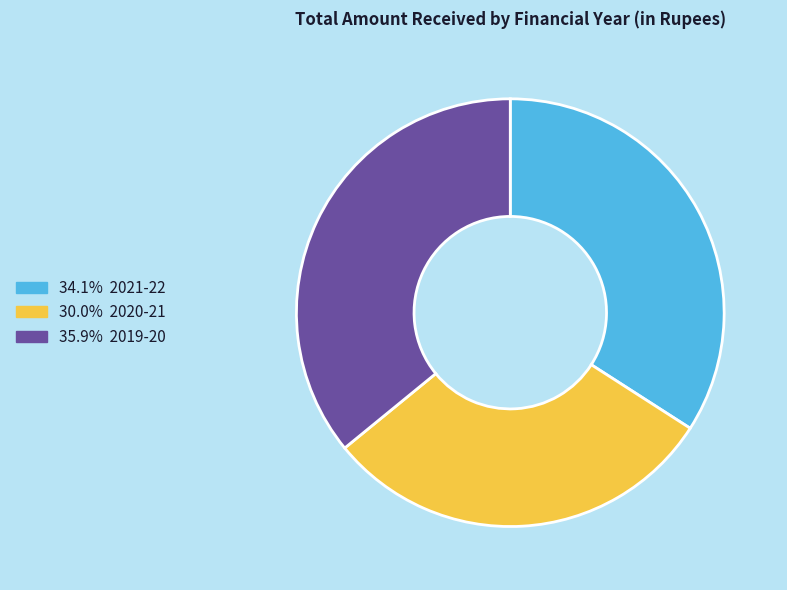

Is there a majority slice in this chart?

No